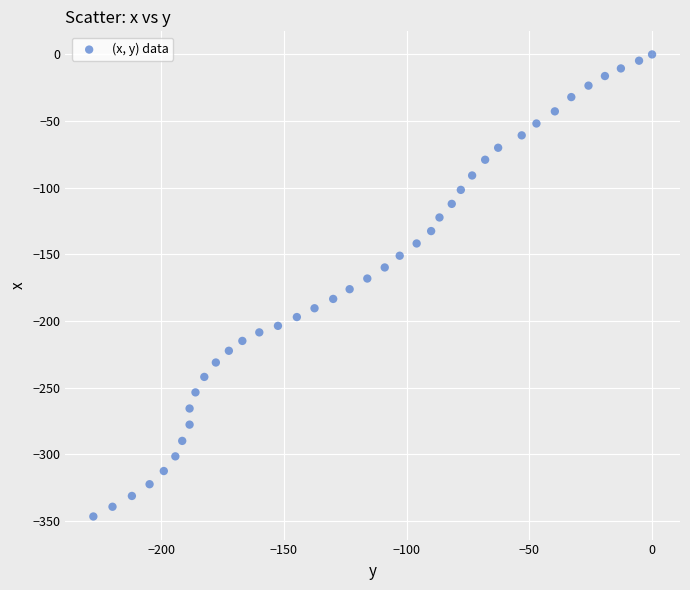

What is the range of X values (max minus min)?

227.6